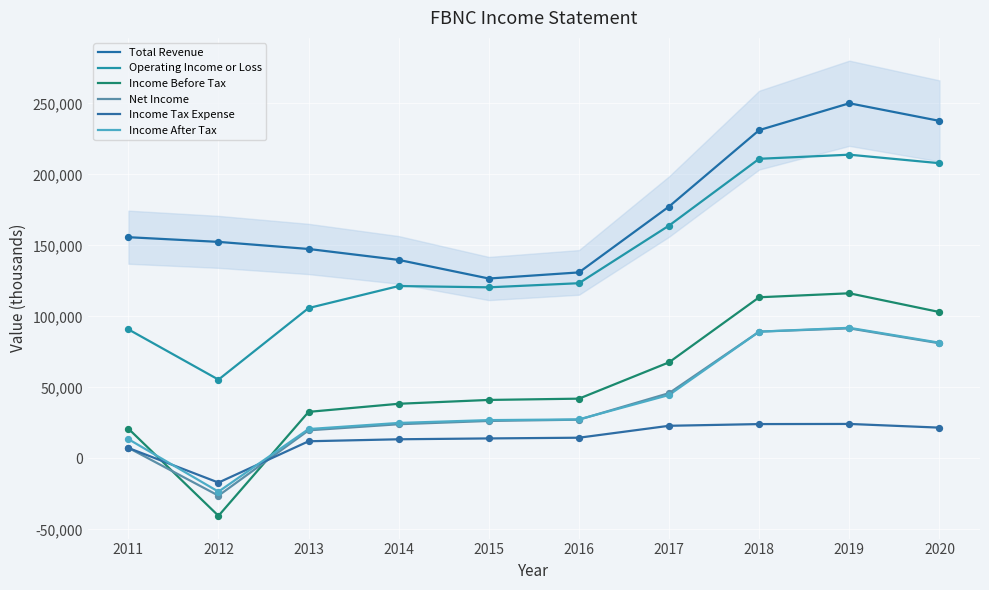

Is the value of Income Tax Expense at 2011 greater than the value of Total Revenue at 2020?

No